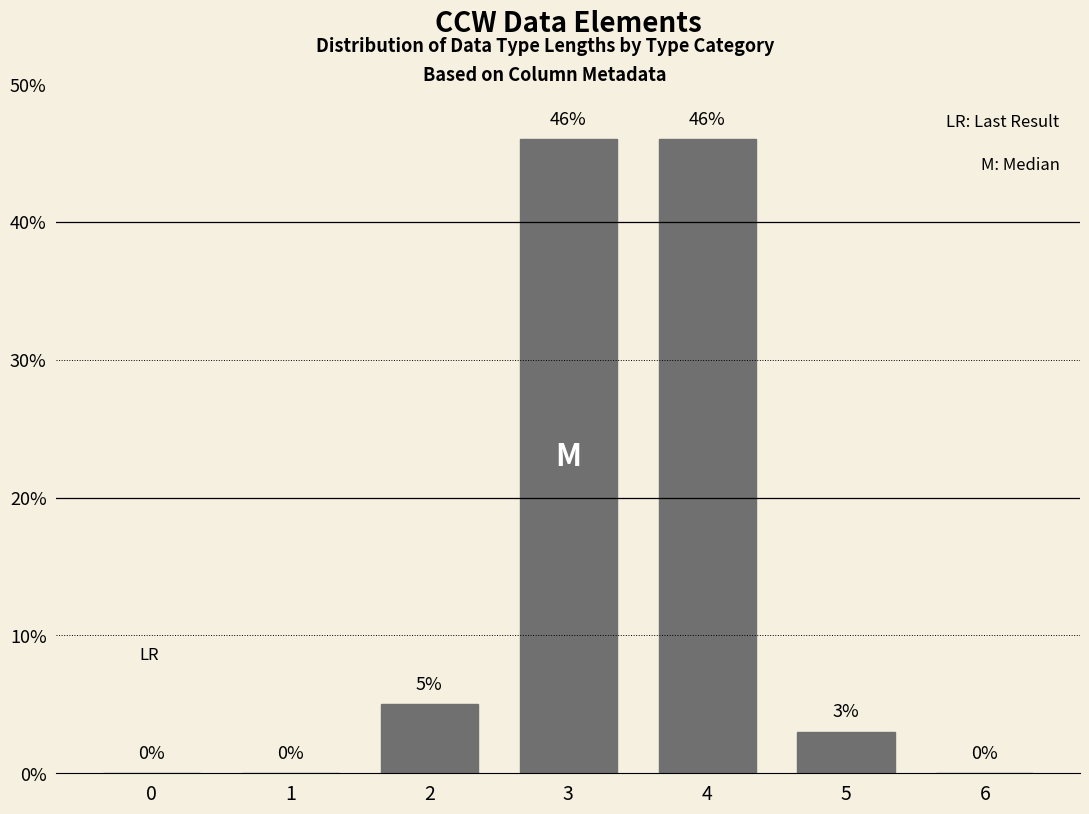

What is the change in value from 1 to 2?

+5